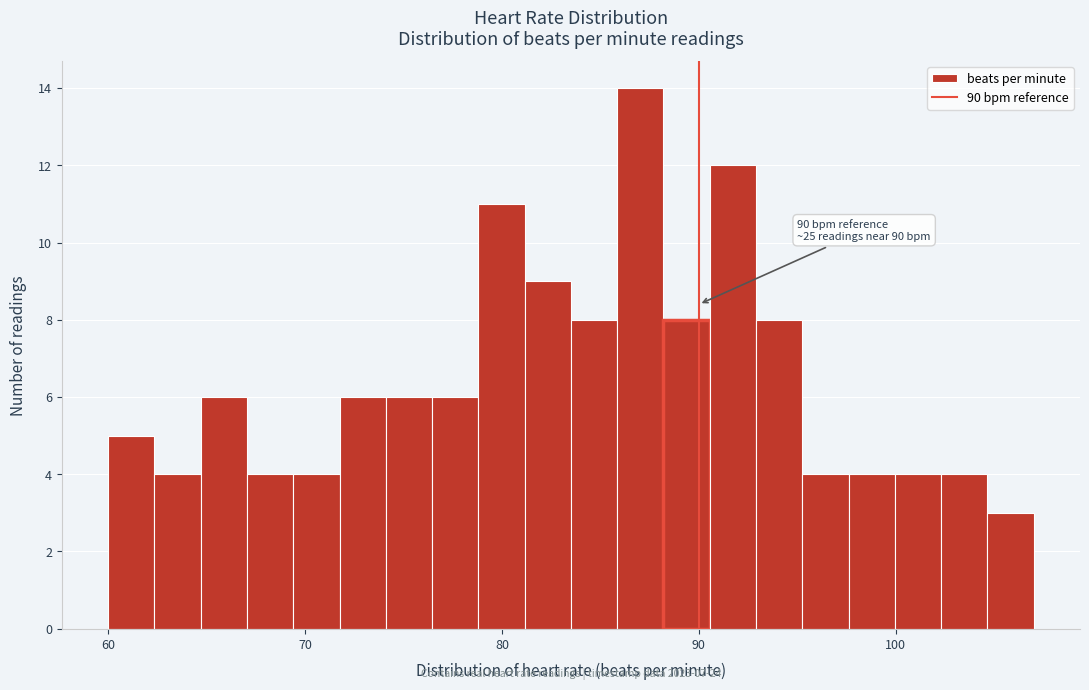

Around what value on the x-axis is the tallest bar? Give the approximate position of its centre, as read against the axis.

87